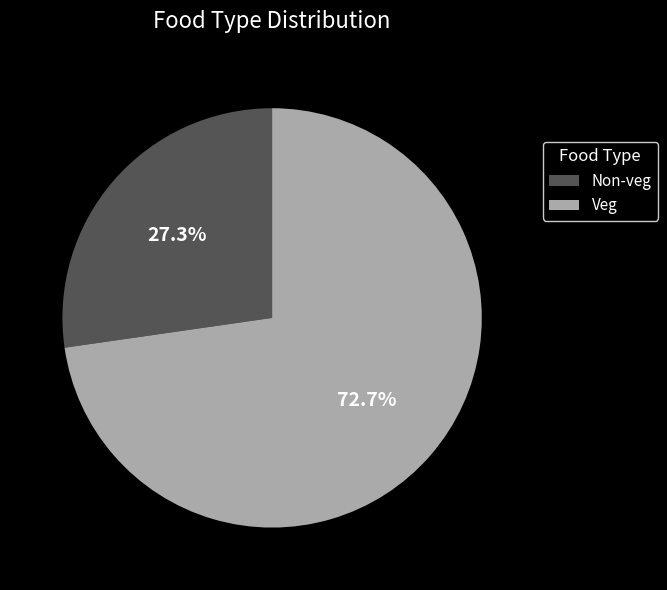

Is it true that Non-veg is 42% of the pie?

False